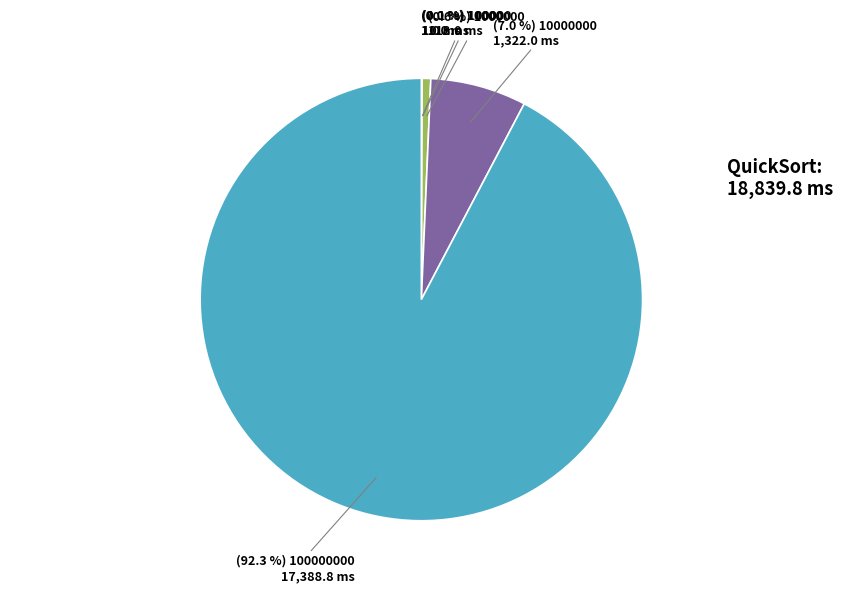

Does any single category account for the majority?

Yes